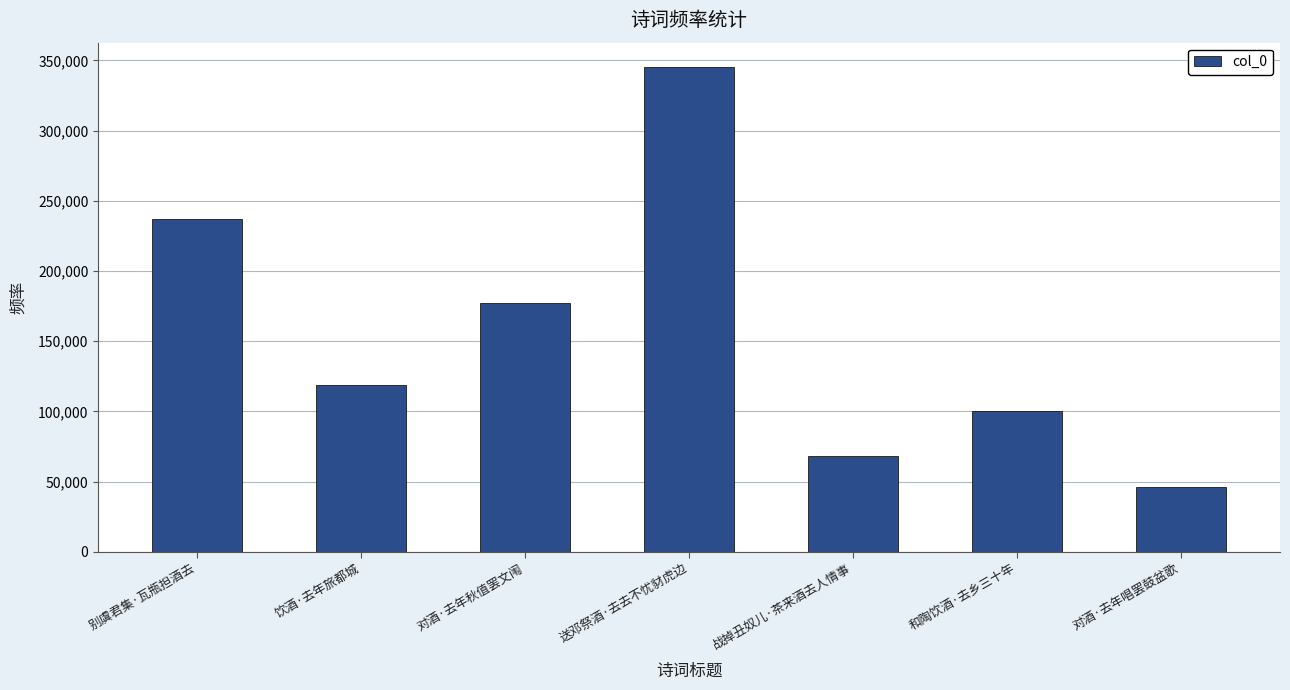

Reading left to right, what are all the values shown in this chart?

236906	118990	177334	345325	67945	100573	46175